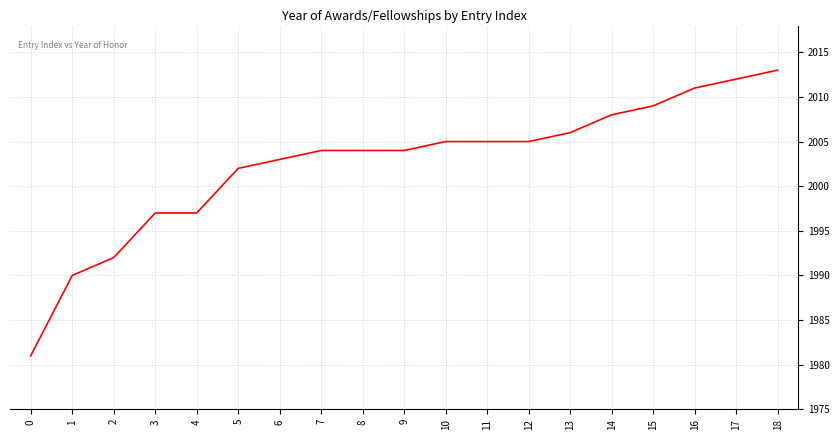

Is it true that the value at 16 is 3510?

False